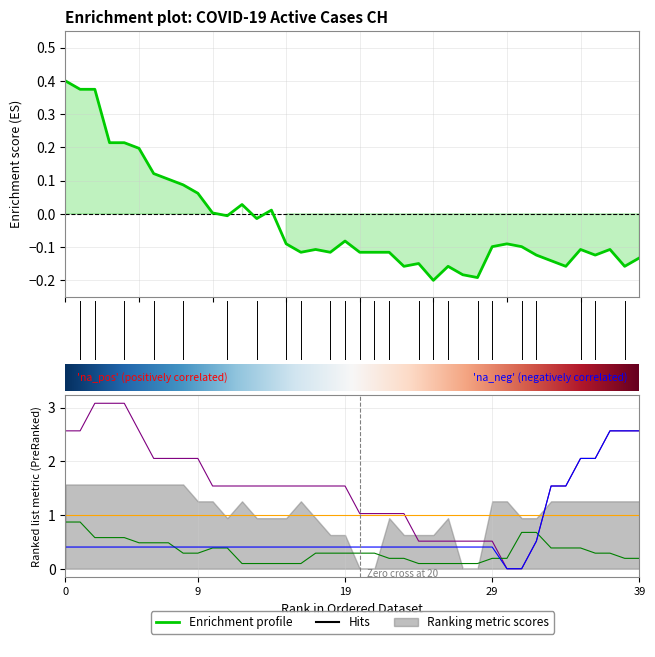

What is the total value across all series at 39?

5.2